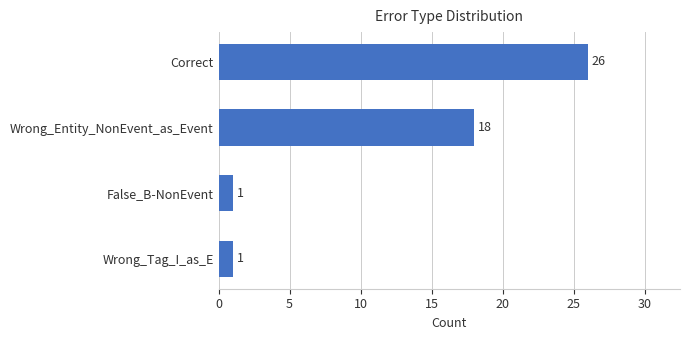

What is the smallest value displayed?

1